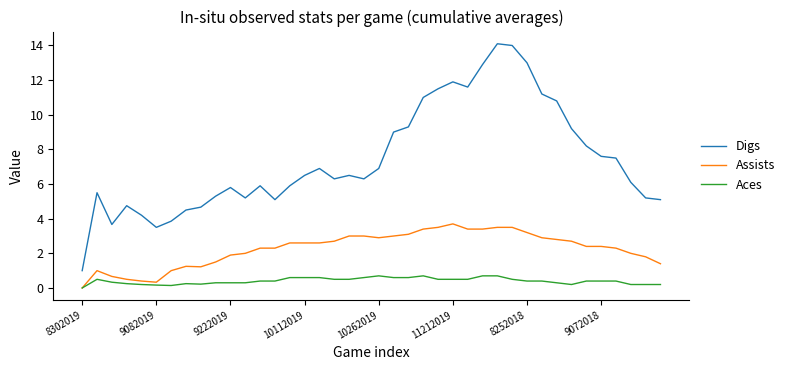

Which series has the widest spread of values?

Digs